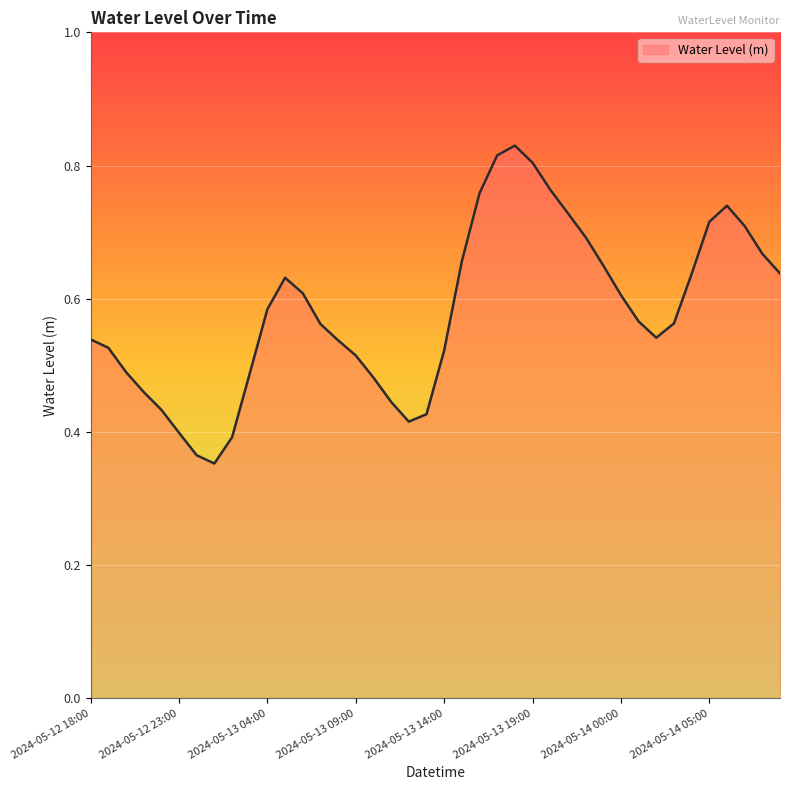

Which label corresponds to the largest value in the chart?

2024-05-13 18:00